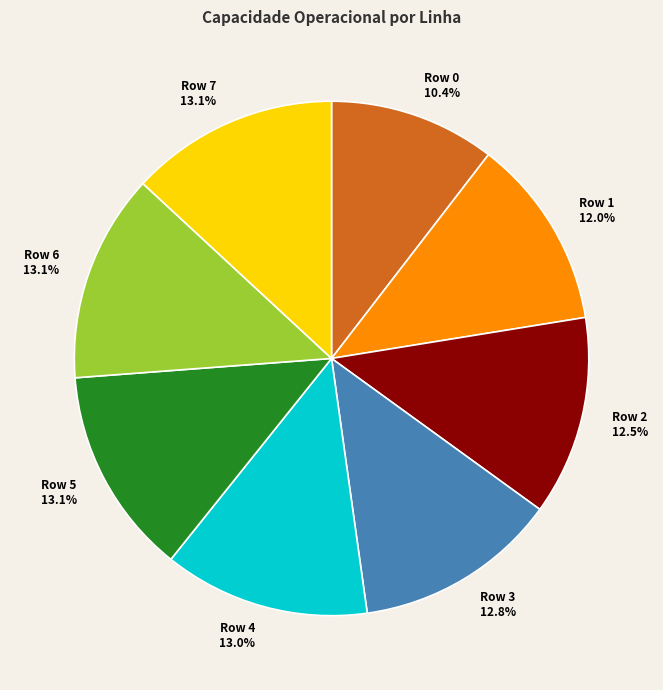

Count the number of slices in the pie.

8